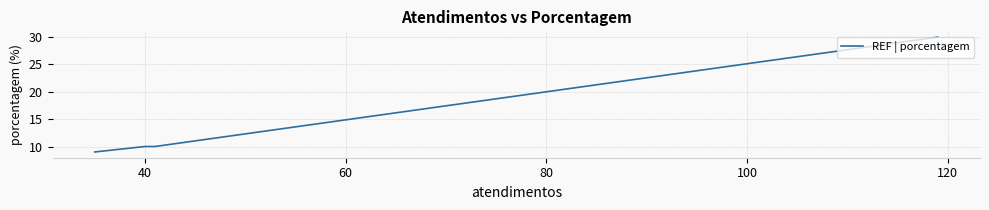

True or false: the data has more than 1 interior local peaks.

False